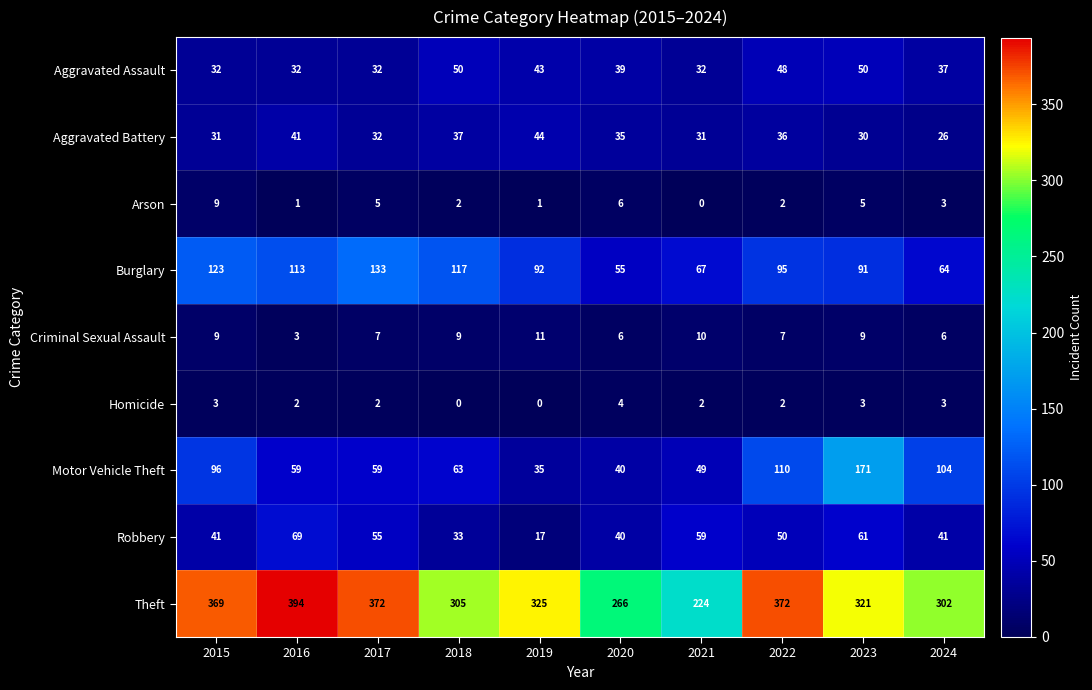

True or false: Theft has a value of 112 at 2015.

False